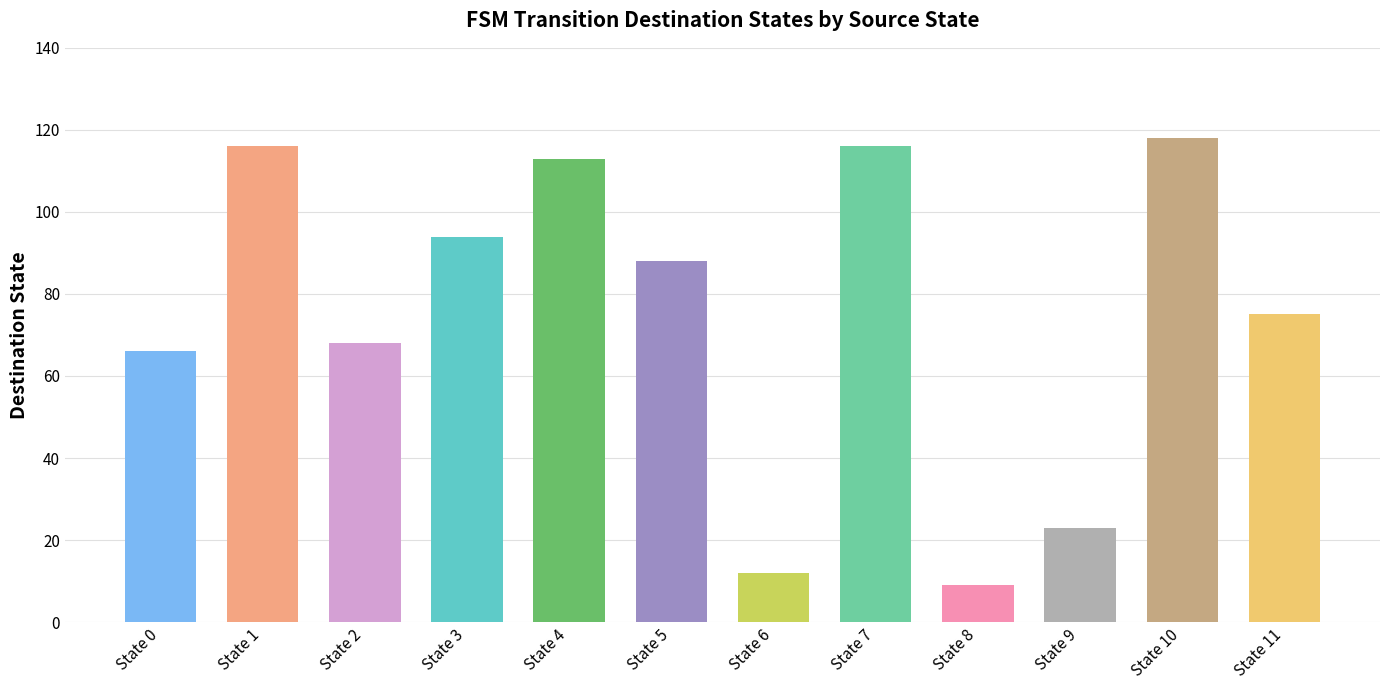

What is the average value?

75